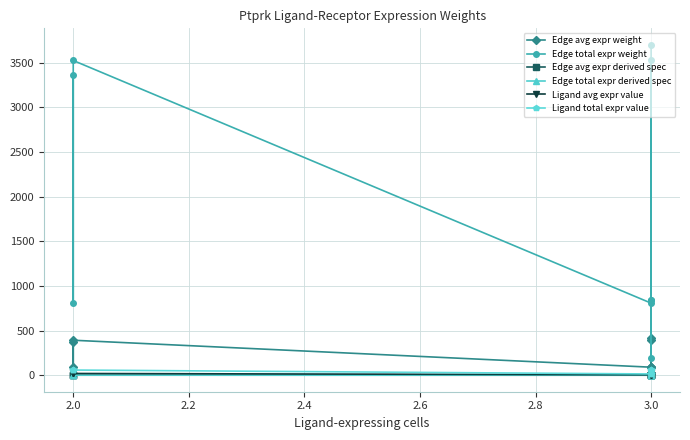

What are all the series names shown in the legend?

Edge avg expr weight, Edge total expr weight, Edge avg expr derived spec, Edge total expr derived spec, Ligand avg expr value, Ligand total expr value